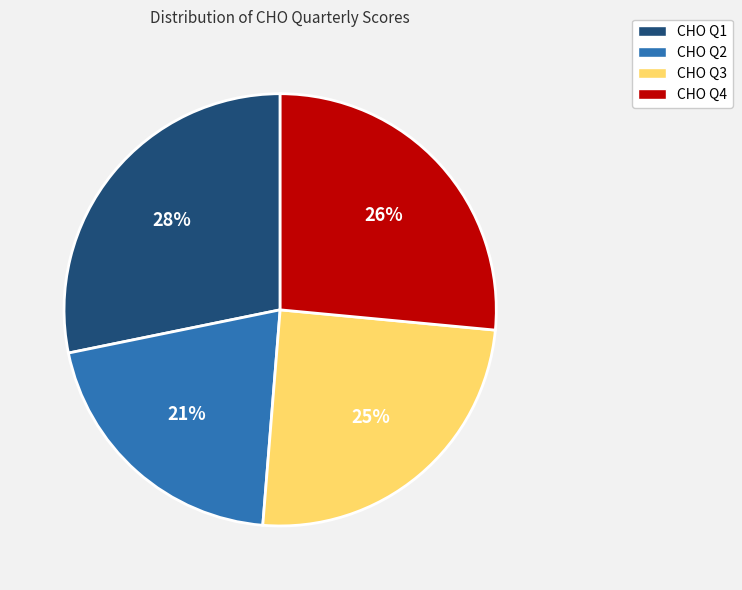

Which category has the biggest portion of the pie?

CHO Q1